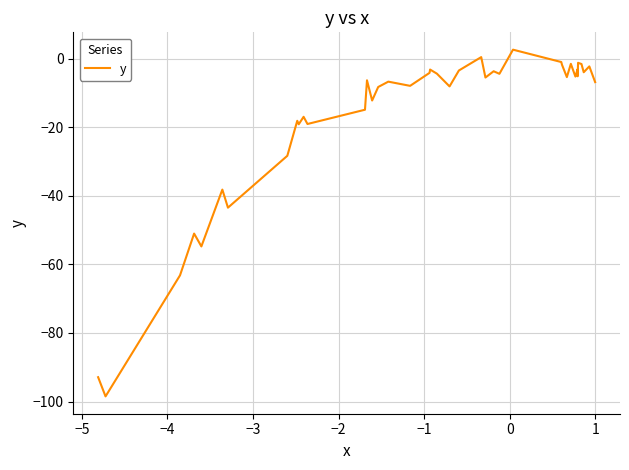

What is the maximum value shown in the chart?

2.6